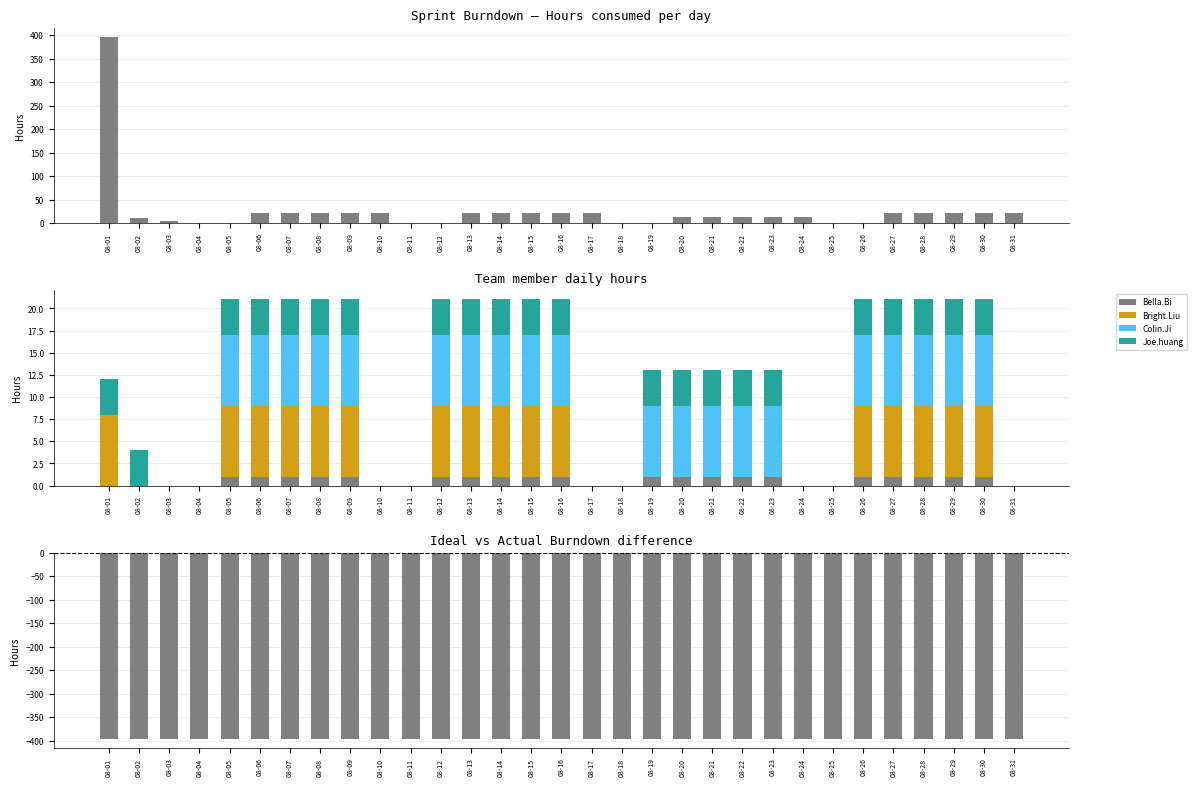

Reading right to left, extract all data points from this chart.

Hours consumed: 08-31=21	08-30=21	08-29=21	08-28=21	08-27=21	08-26=0	08-25=0	08-24=13	08-23=13	08-22=13	08-21=13	08-20=13	08-19=0	08-18=0	08-17=21	08-16=21	08-15=21	08-14=21	08-13=21	08-12=0	08-11=0	08-10=21	08-09=21	08-08=21	08-07=21	08-06=21	08-05=0	08-04=0	08-03=4	08-02=12	08-01=396
Bella.Bi: 08-31=0	08-30=1	08-29=1	08-28=1	08-27=1	08-26=1	08-25=0	08-24=0	08-23=1	08-22=1	08-21=1	08-20=1	08-19=1	08-18=0	08-17=0	08-16=1	08-15=1	08-14=1	08-13=1	08-12=1	08-11=0	08-10=0	08-09=1	08-08=1	08-07=1	08-06=1	08-05=1	08-04=0	08-03=0	08-02=0	08-01=0
Bright.Liu: 08-31=0	08-30=8	08-29=8	08-28=8	08-27=8	08-26=8	08-25=0	08-24=0	08-23=0	08-22=0	08-21=0	08-20=0	08-19=0	08-18=0	08-17=0	08-16=8	08-15=8	08-14=8	08-13=8	08-12=8	08-11=0	08-10=0	08-09=8	08-08=8	08-07=8	08-06=8	08-05=8	08-04=0	08-03=0	08-02=0	08-01=8
Colin.Ji: 08-31=0	08-30=8	08-29=8	08-28=8	08-27=8	08-26=8	08-25=0	08-24=0	08-23=8	08-22=8	08-21=8	08-20=8	08-19=8	08-18=0	08-17=0	08-16=8	08-15=8	08-14=8	08-13=8	08-12=8	08-11=0	08-10=0	08-09=8	08-08=8	08-07=8	08-06=8	08-05=8	08-04=0	08-03=0	08-02=0	08-01=0
Joe.huang: 08-31=0	08-30=4	08-29=4	08-28=4	08-27=4	08-26=4	08-25=0	08-24=0	08-23=4	08-22=4	08-21=4	08-20=4	08-19=4	08-18=0	08-17=0	08-16=4	08-15=4	08-14=4	08-13=4	08-12=4	08-11=0	08-10=0	08-09=4	08-08=4	08-07=4	08-06=4	08-05=4	08-04=0	08-03=0	08-02=4	08-01=4
Actual - Ideal: 08-31=-396	08-30=-396	08-29=-396	08-28=-396	08-27=-396	08-26=-396	08-25=-396	08-24=-396	08-23=-396	08-22=-396	08-21=-396	08-20=-396	08-19=-396	08-18=-396	08-17=-396	08-16=-396	08-15=-396	08-14=-396	08-13=-396	08-12=-396	08-11=-396	08-10=-396	08-09=-396	08-08=-396	08-07=-396	08-06=-396	08-05=-396	08-04=-396	08-03=-396	08-02=-396	08-01=-396